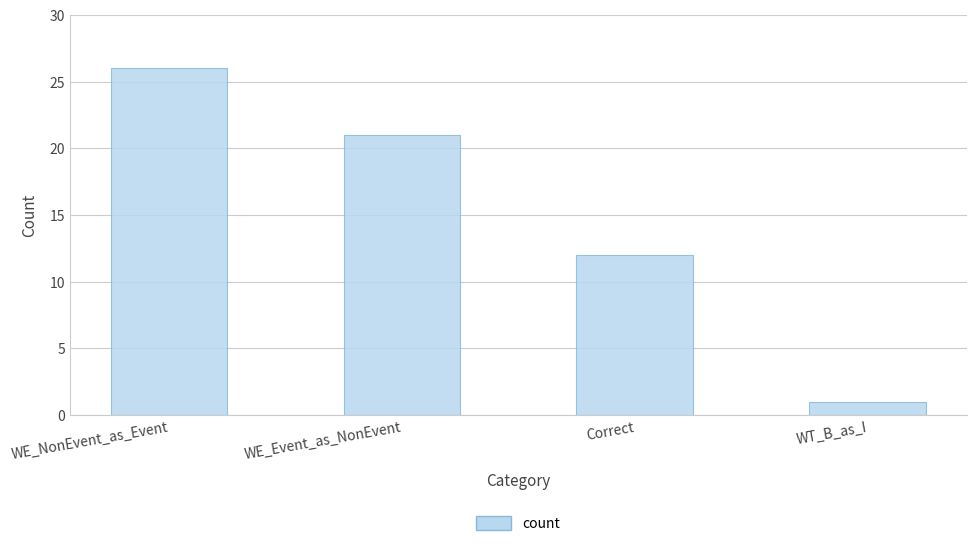

What is the average value?

15